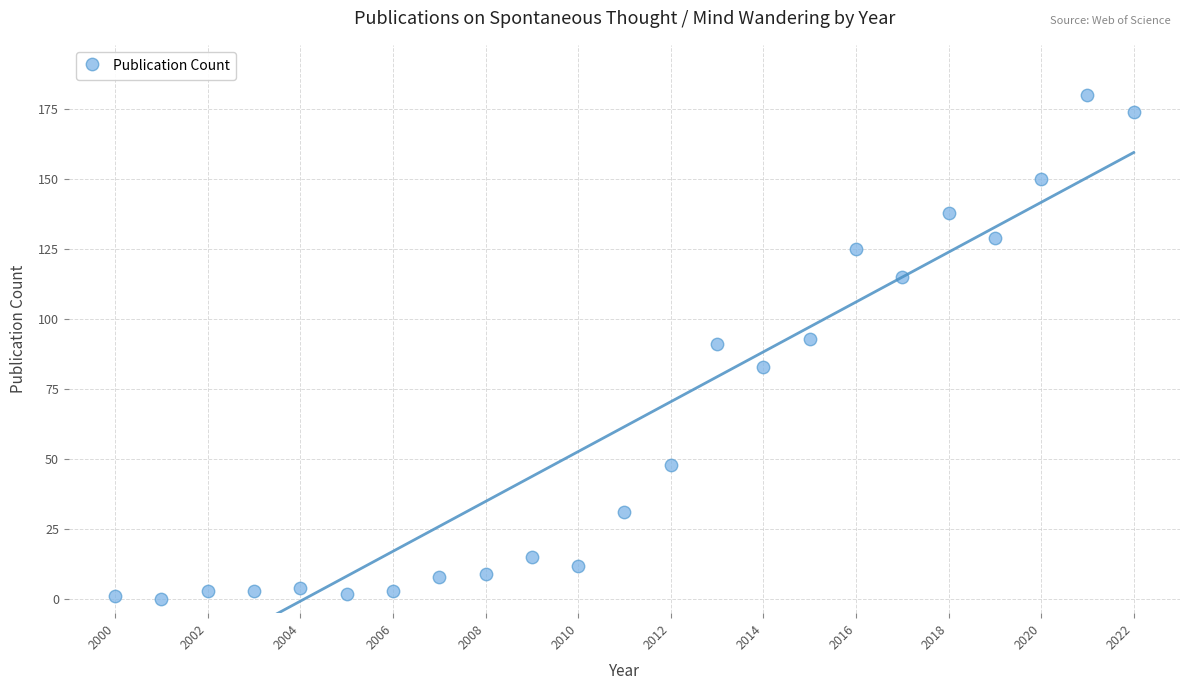

What is the range of X values (max minus min)?

22